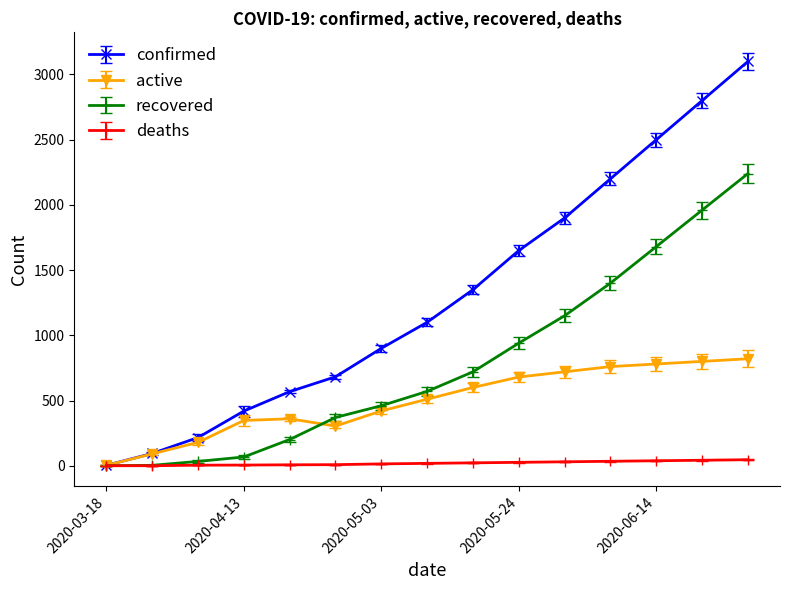

Does the chart display data point markers on the line(s)?

Yes